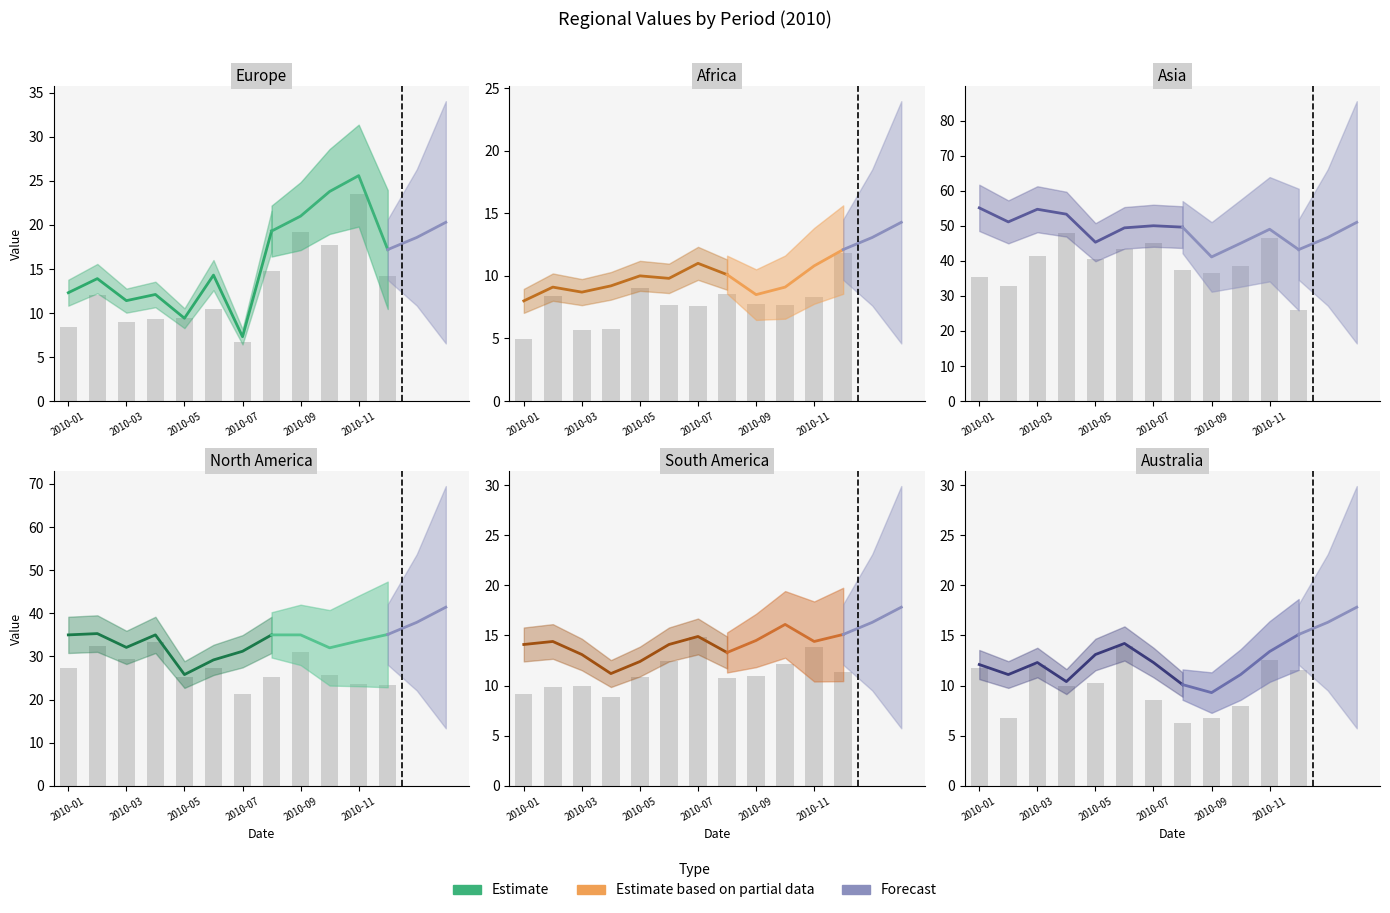

At which category does the chart reach its peak across all series?

2010-01